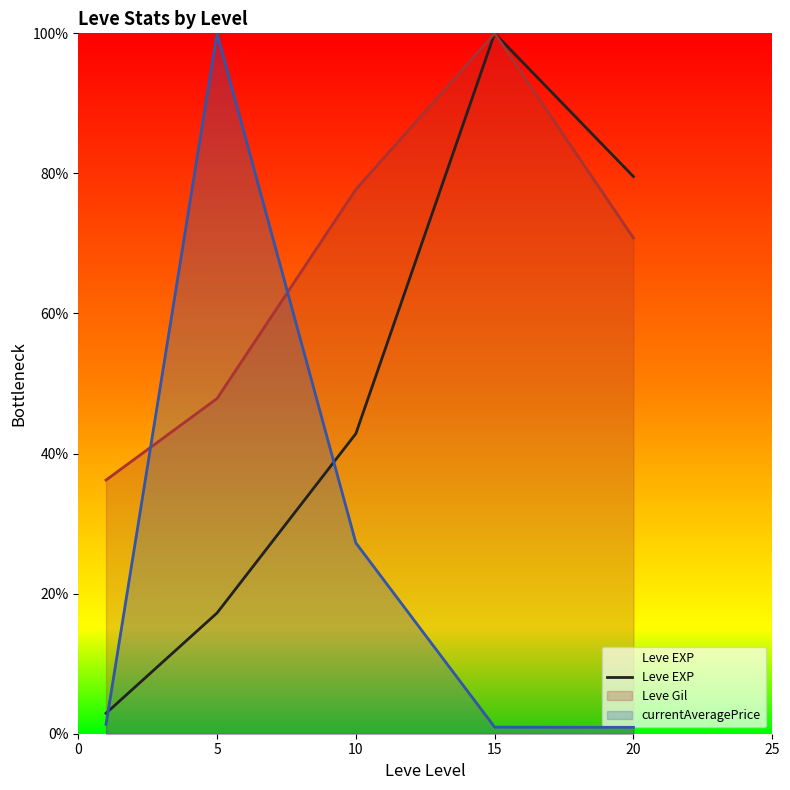

True or false: the data shows 1.0 at 15.

True